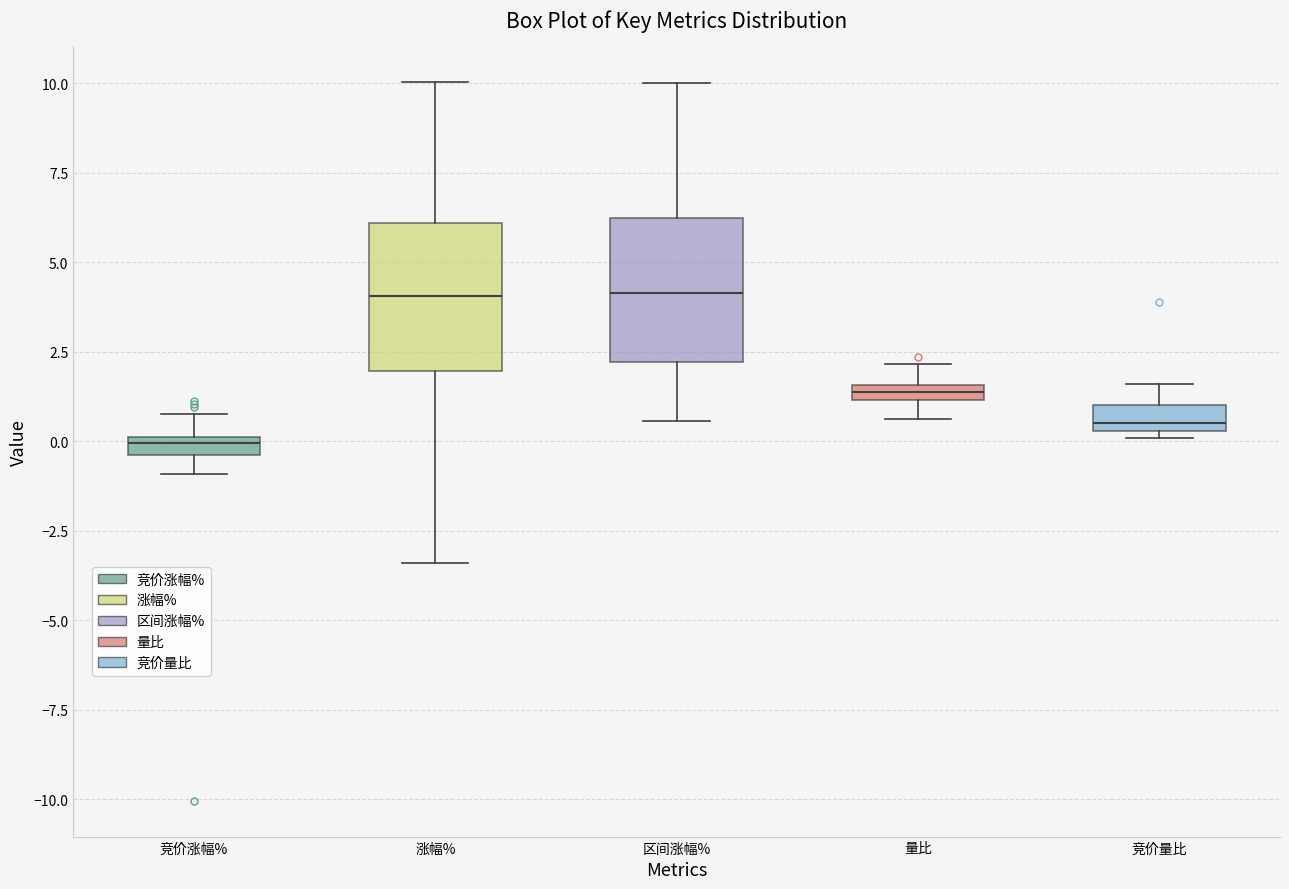

Where is the upper edge of the box for 竞价量比 on the y-axis? The values are not printed on the chart, so give them approximately, as read against the axis.

1.0